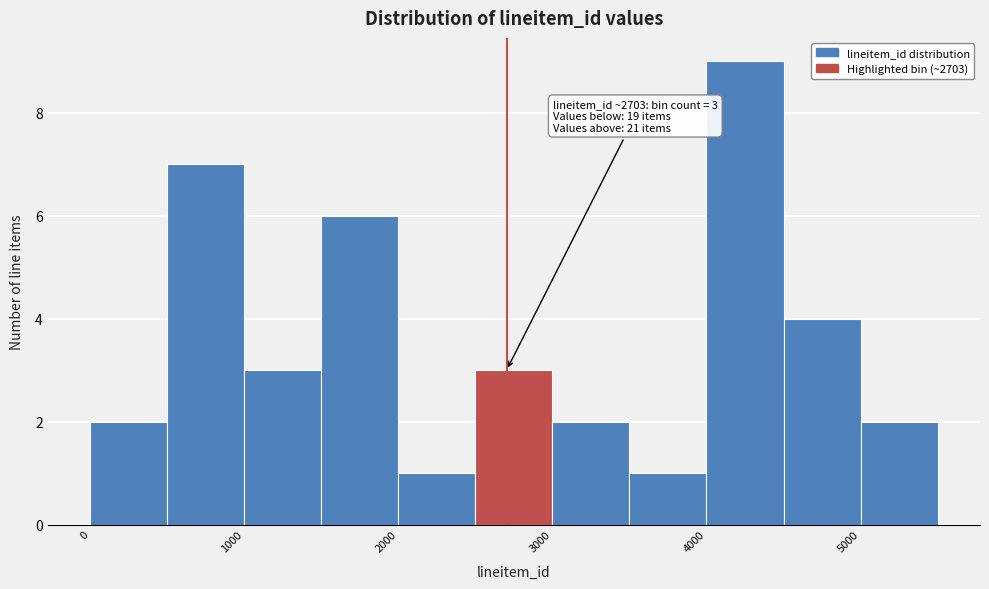

Which range on the x-axis has the tallest bar?

4000 to 4500